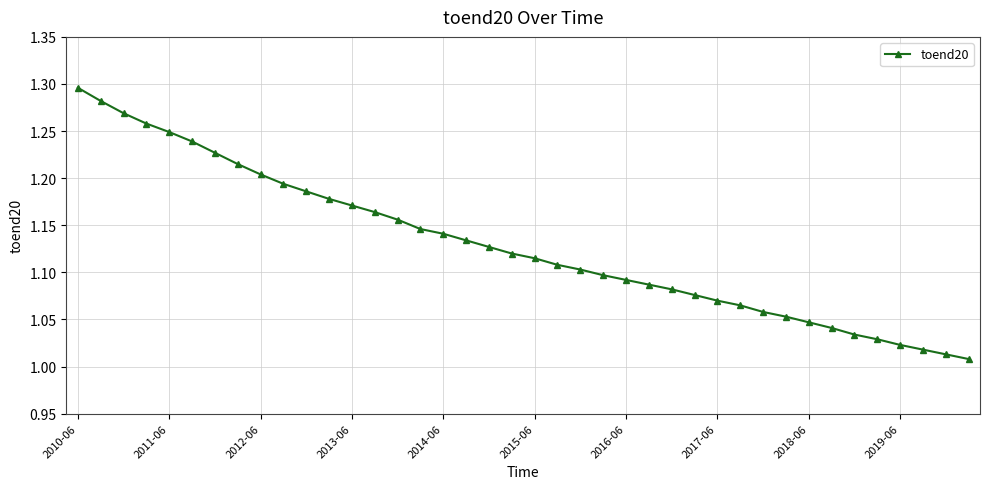

What is the sum of all values?

45.2